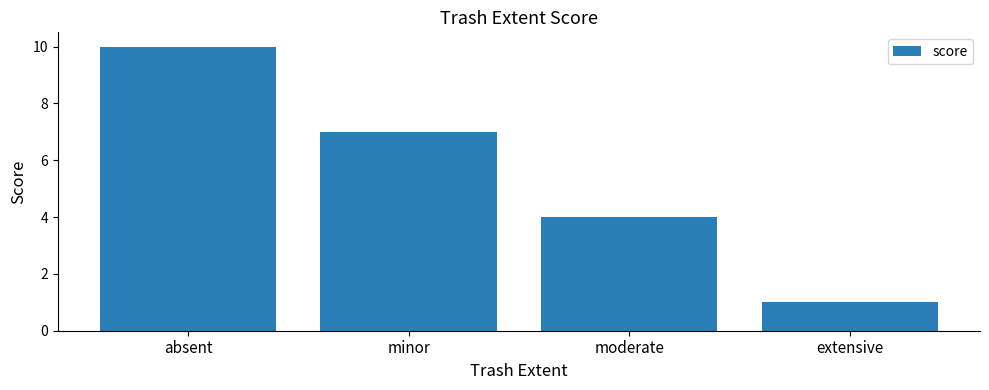

What is the average value?

6